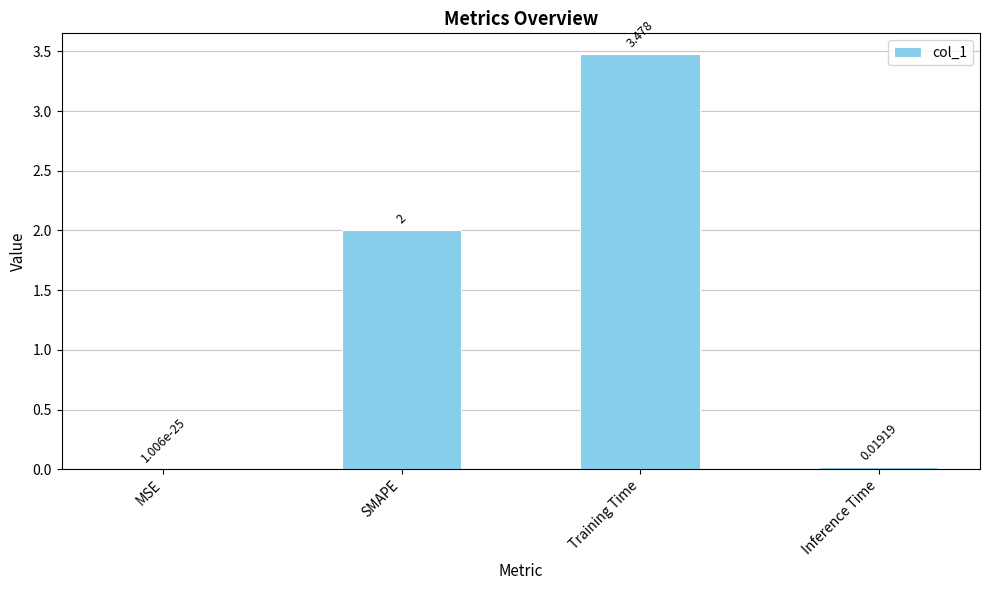

Are the bars horizontal?

No